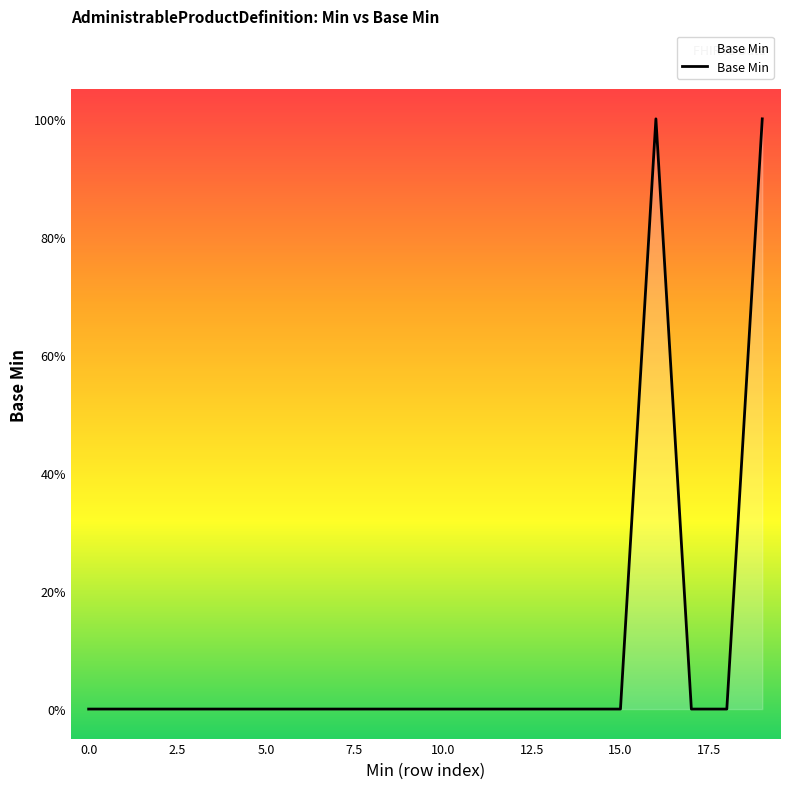

Is this an area chart (filled region under the line)?

Yes